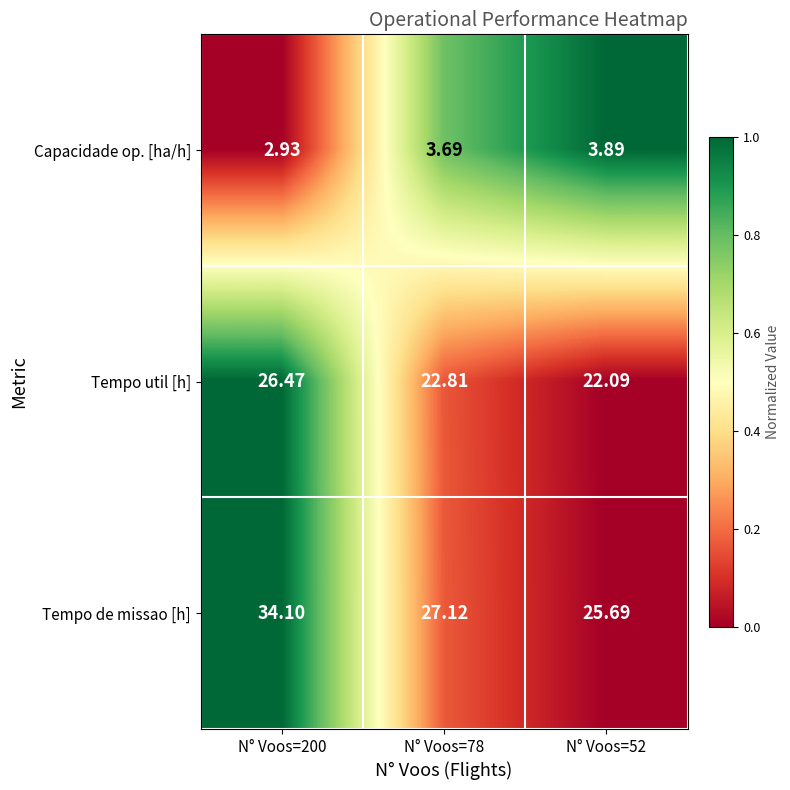

Rank the series by their maximum value, from lowest to highest.

Capacidade op. [ha/h], Tempo util [h], Tempo de missao [h]